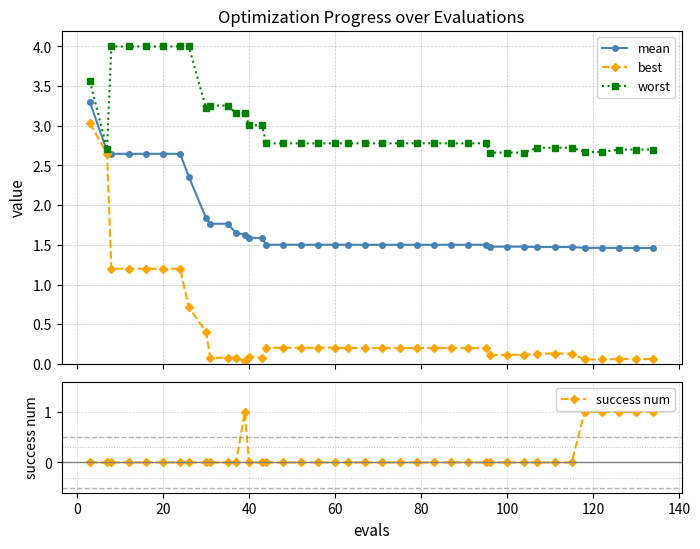

True or false: best has more than 0 points higher than both neighbors.

True